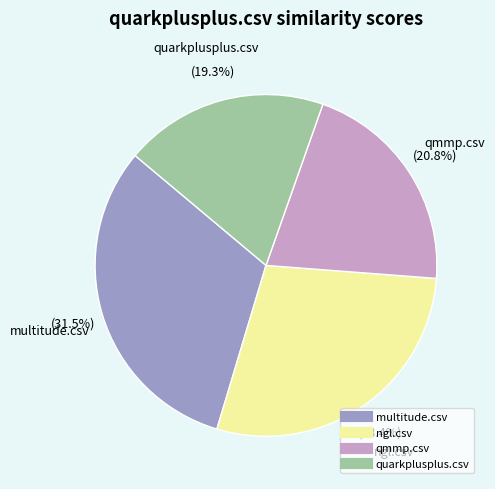

The multitude.csv slice represents 24% of the pie. True or false?

False